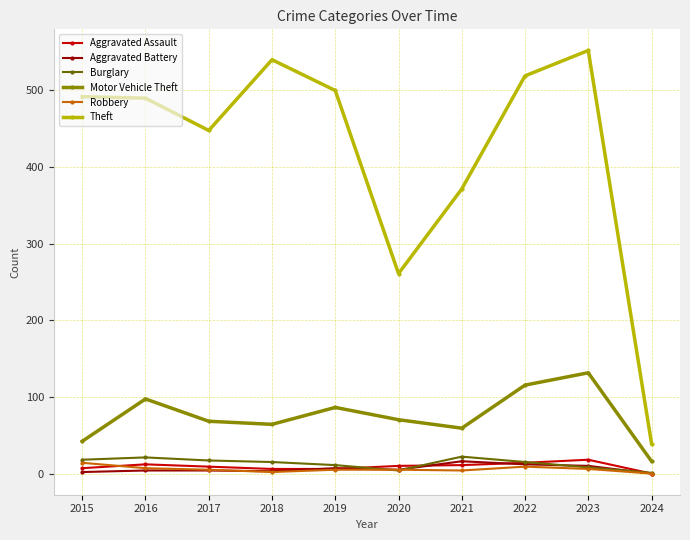

What is the average value of the Aggravated Battery series?

7